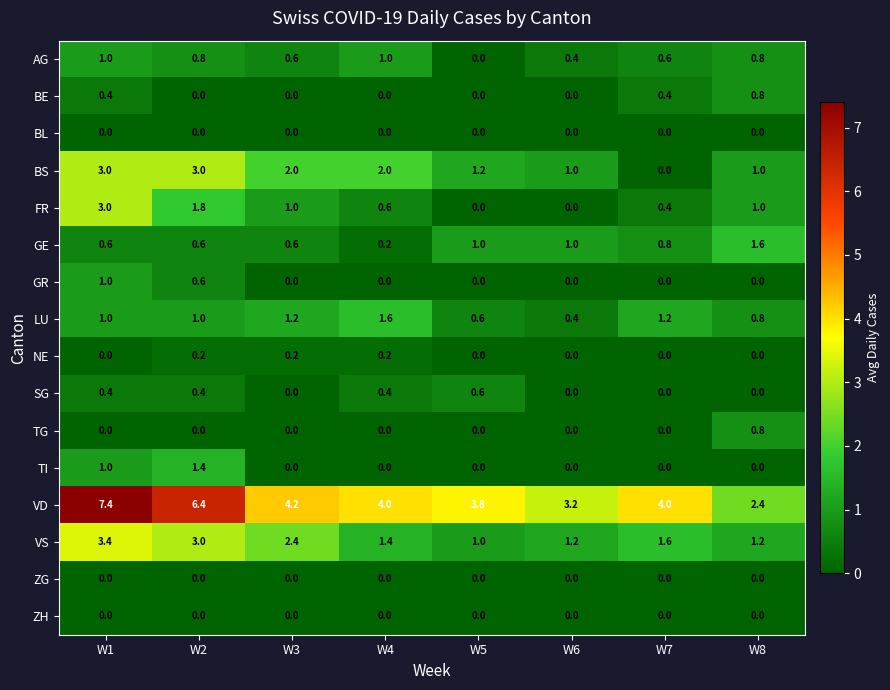

Is the value of GE at W2 greater than the value of AG at W4?

No